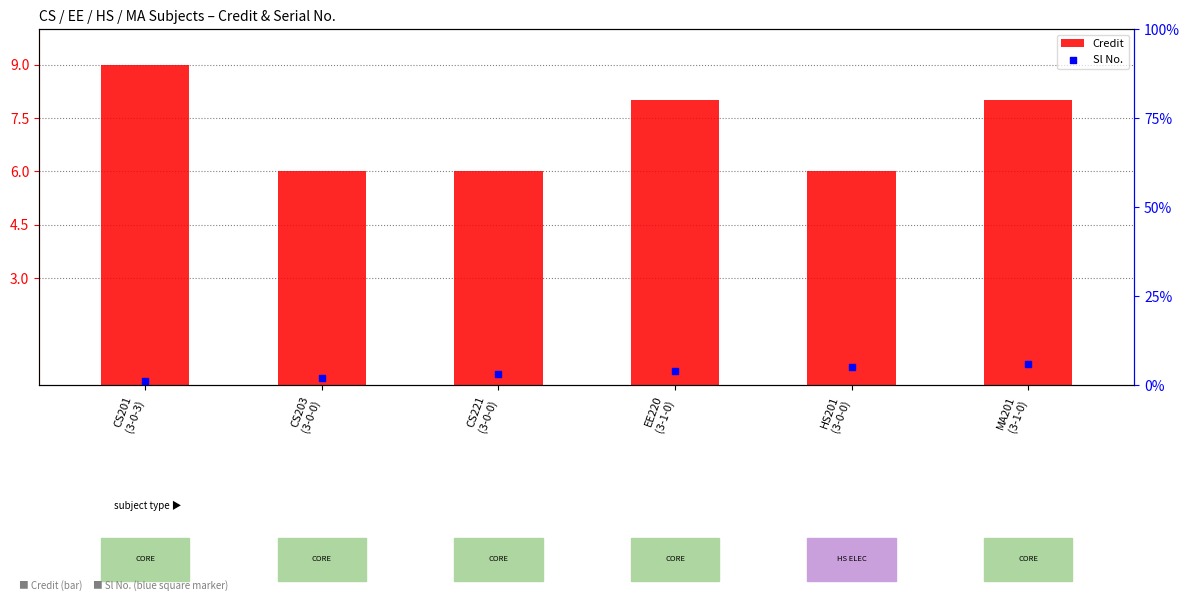

Which series has the largest total across all categories?

Credit